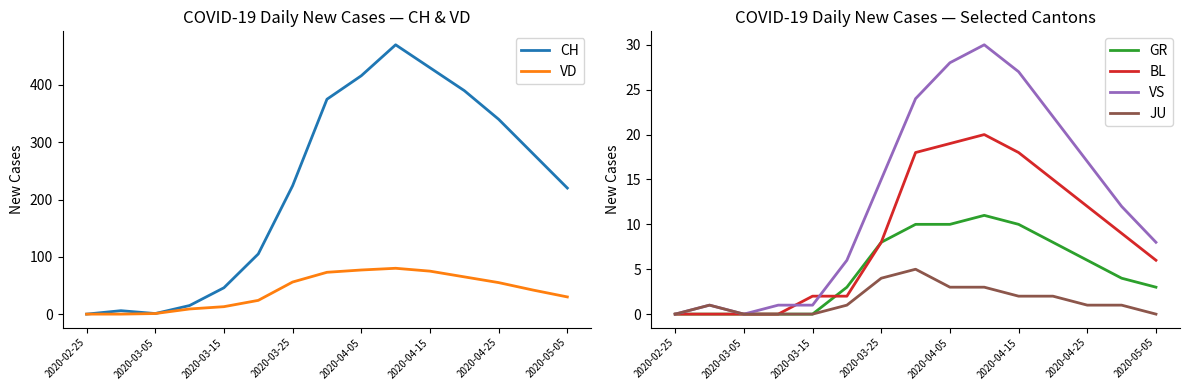

What is the highest value of the GR series?

11